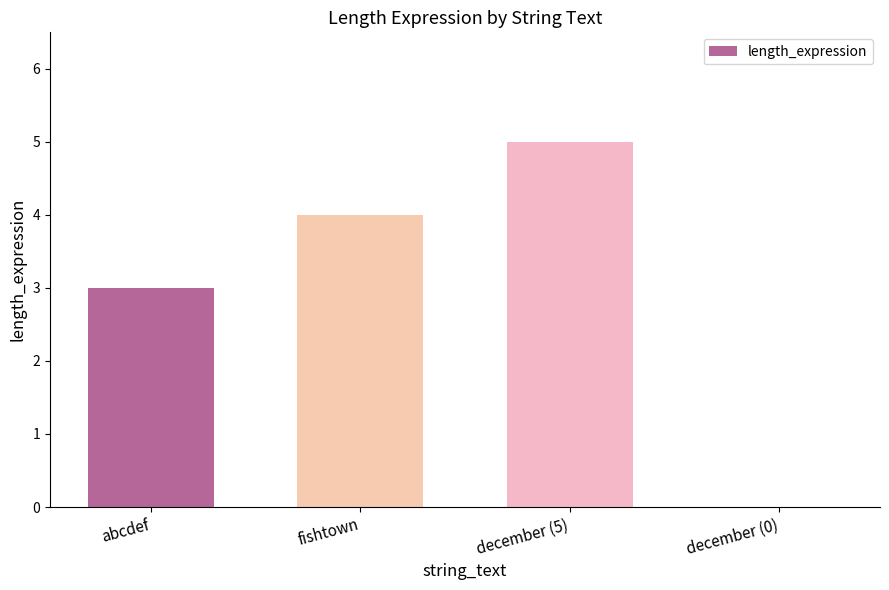

How many values are between 3 and 5?

3